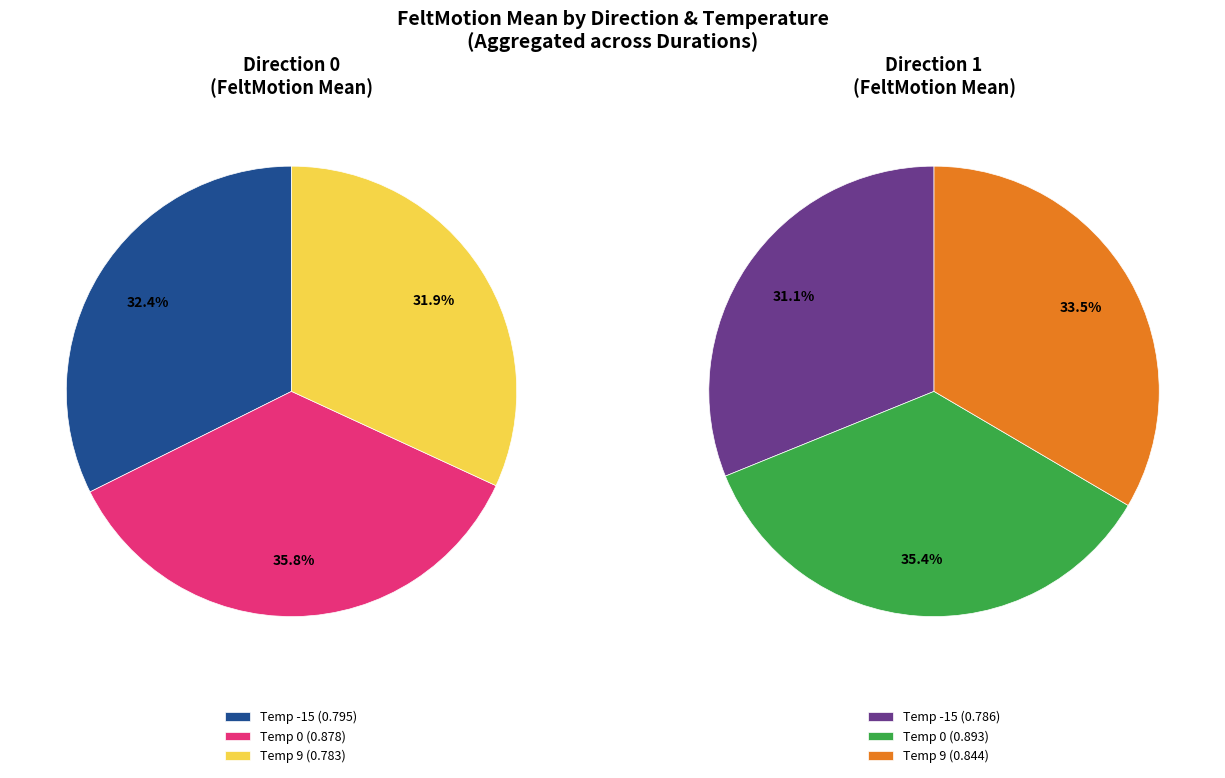

Count the number of slices in the pie.

3